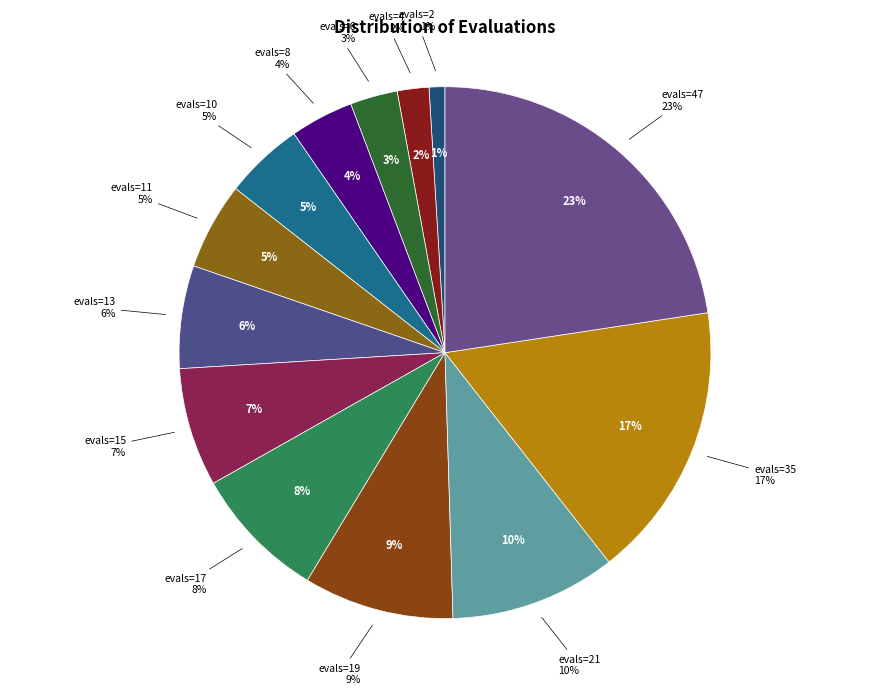

How many segments does this pie chart have?

13